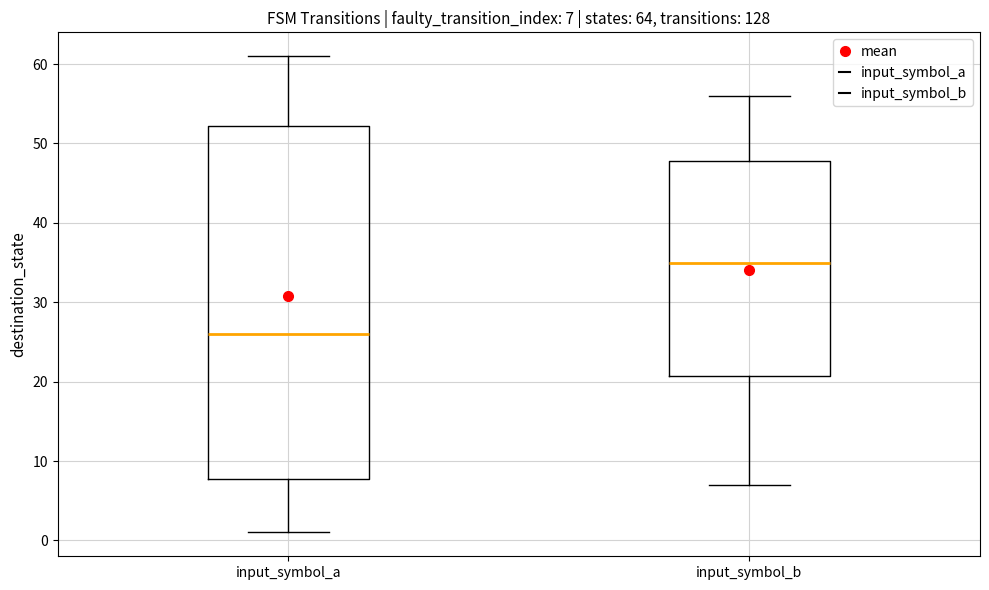

Comparing the boxes themselves (not the whiskers), which one is the tallest?

input_symbol_a